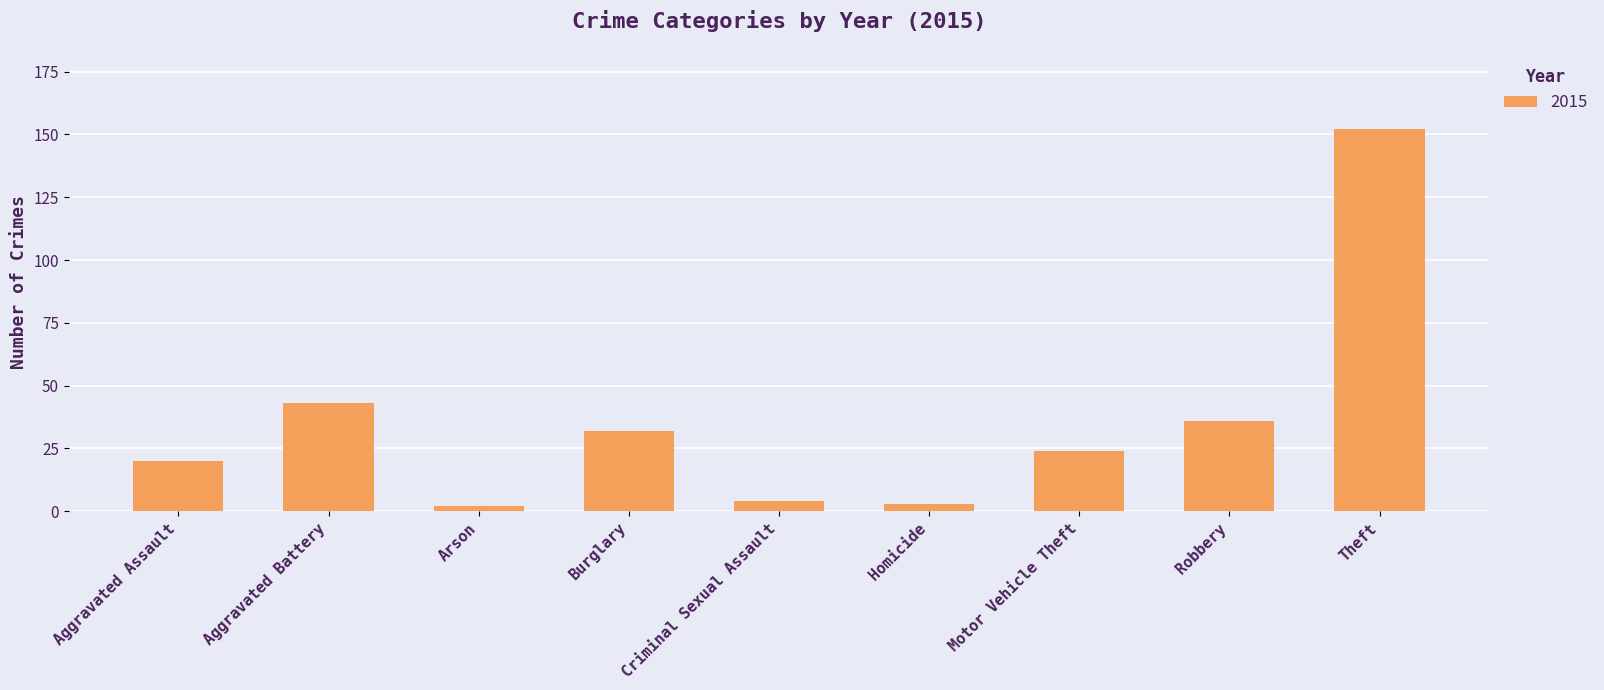

How many data points does each series have?

9